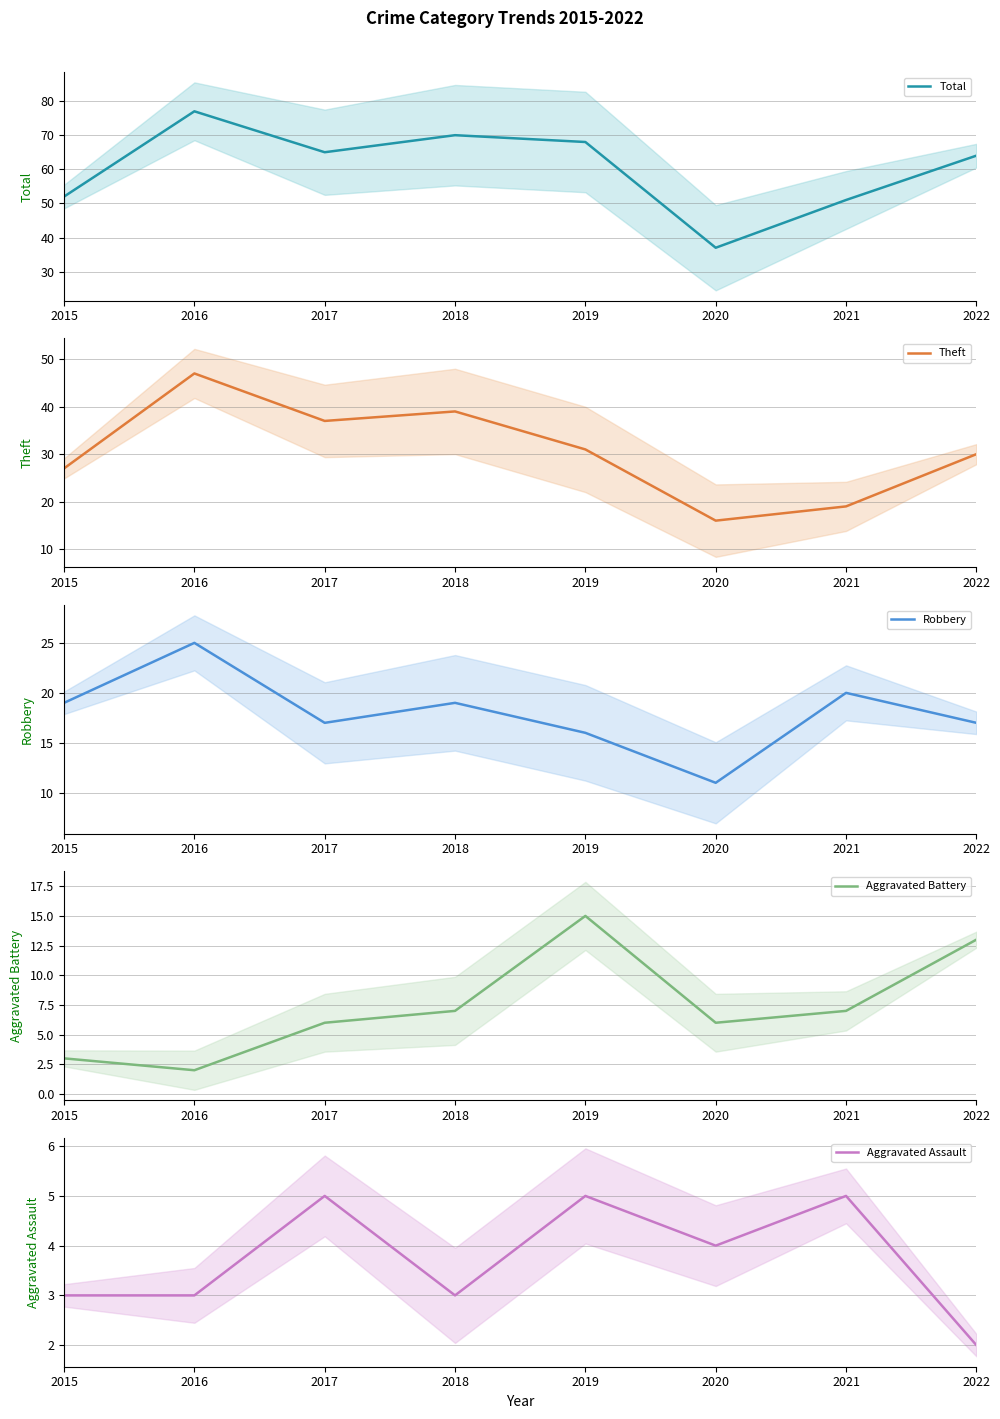

Does the chart display data point markers on the line(s)?

No